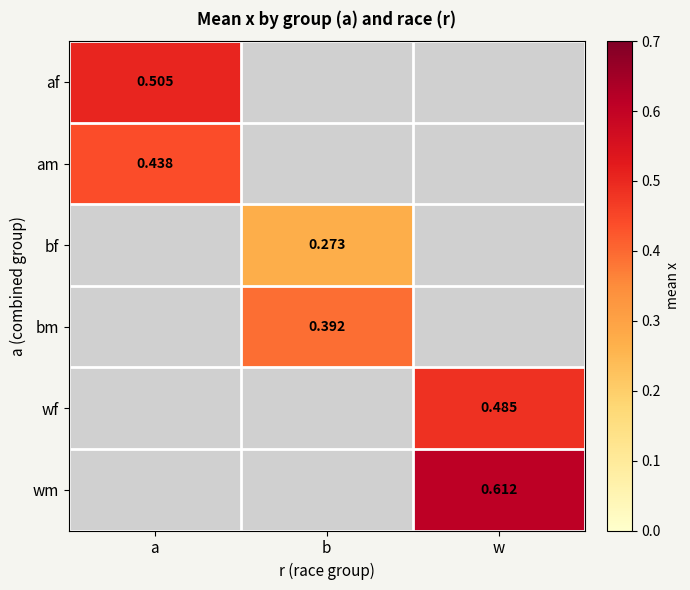

How many data points does each series have?

3